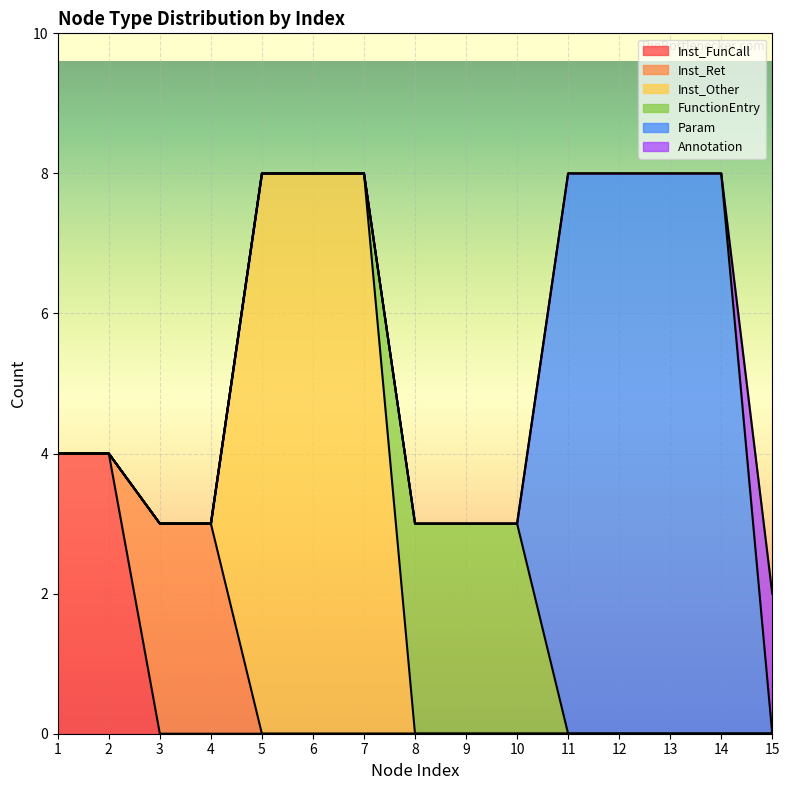

What is the spread (max minus min) of values at 7?

8